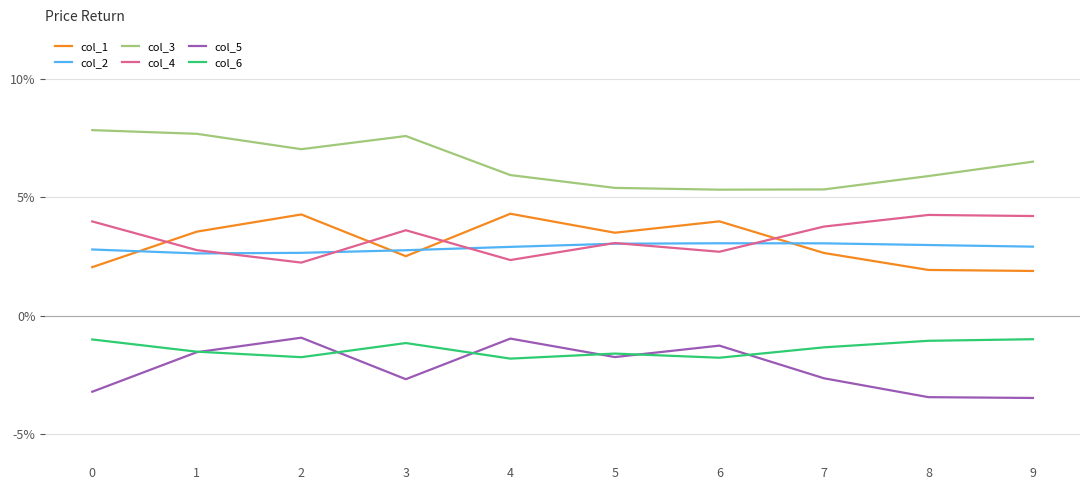

Reading right to left, extract all data points from this chart.

col_1: 0.0	0.0	0.0	0.0	0.0	0.0	0.0	0.0	0.0	0.0
col_2: 0.0	0.0	0.0	0.0	0.0	0.0	0.0	0.0	0.0	0.0
col_3: 0.1	0.1	0.1	0.1	0.1	0.1	0.1	0.1	0.1	0.1
col_4: 0.0	0.0	0.0	0.0	0.0	0.0	0.0	0.0	0.0	0.0
col_5: -0.0	-0.0	-0.0	-0.0	-0.0	-0.0	-0.0	-0.0	-0.0	-0.0
col_6: -0.0	-0.0	-0.0	-0.0	-0.0	-0.0	-0.0	-0.0	-0.0	-0.0